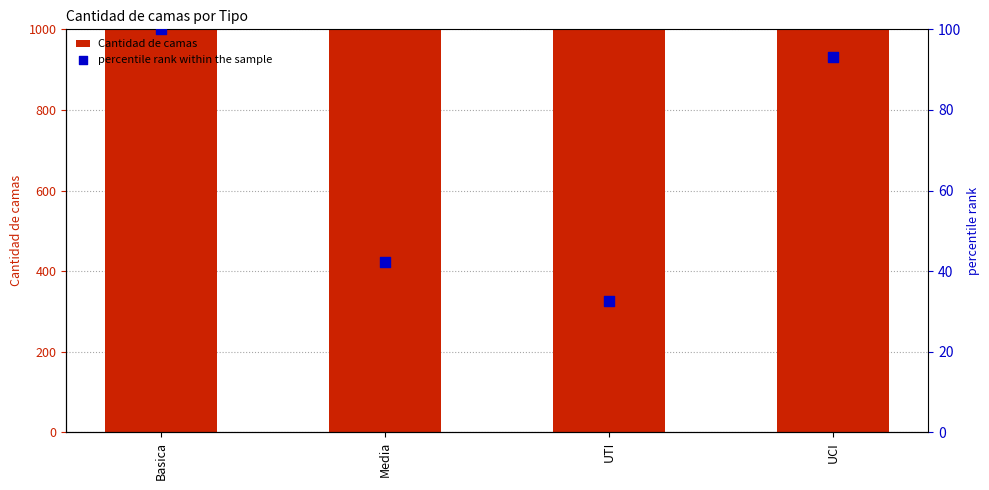

Which series has the largest total across all categories?

Cantidad de camas